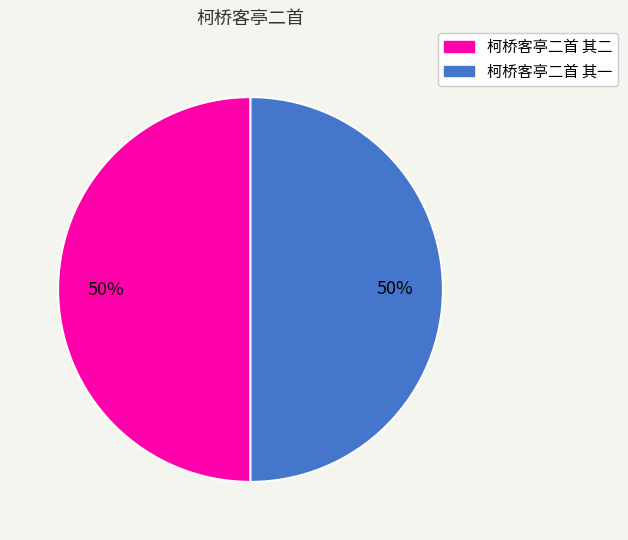

To the nearest percent, what portion does 柯桥客亭二首 其二 represent?

50%